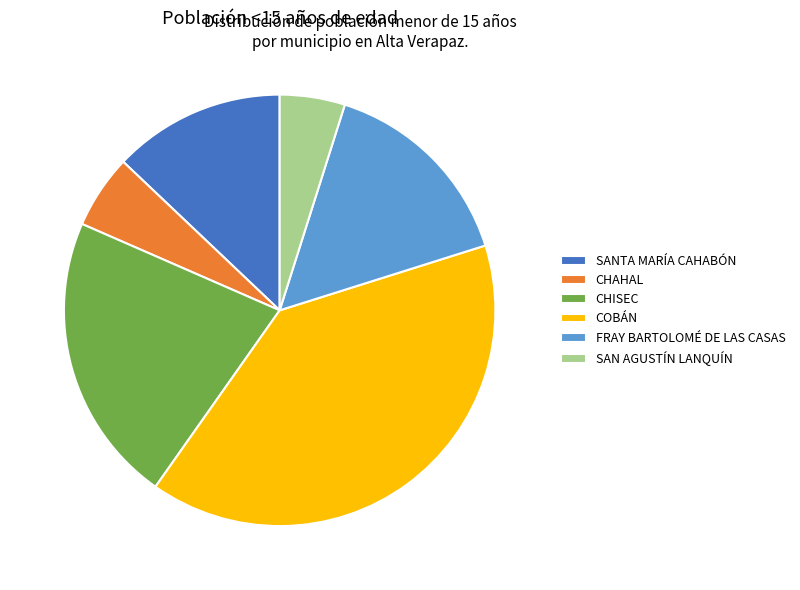

Do FRAY BARTOLOMÉ DE LAS CASAS and CHISEC together represent more than half of the pie?

No